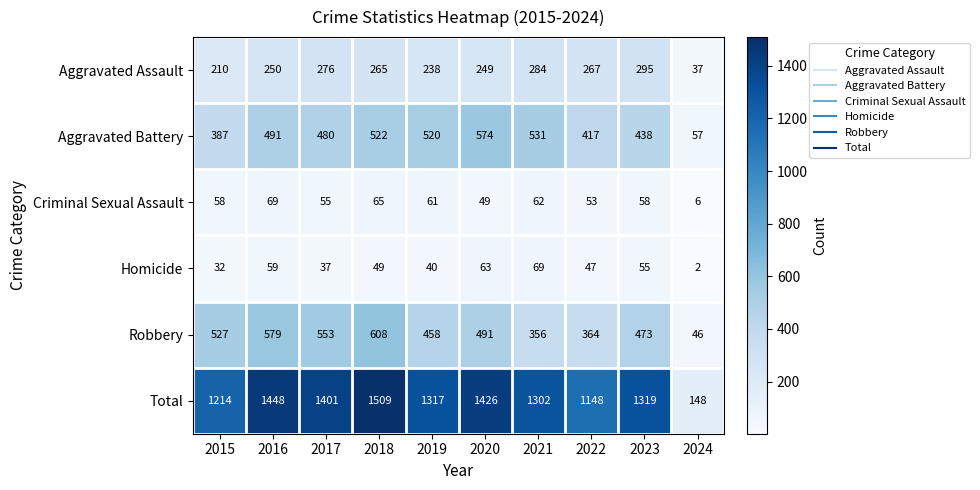

Which series has the largest total across all categories?

Total